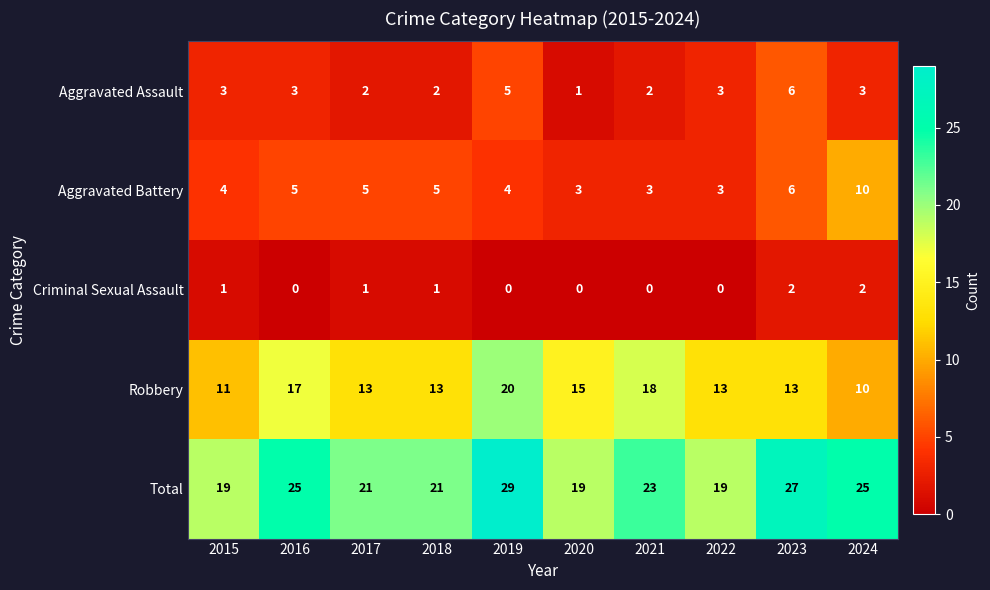

What is the difference between the maximum and second lowest values in the Total series?

10